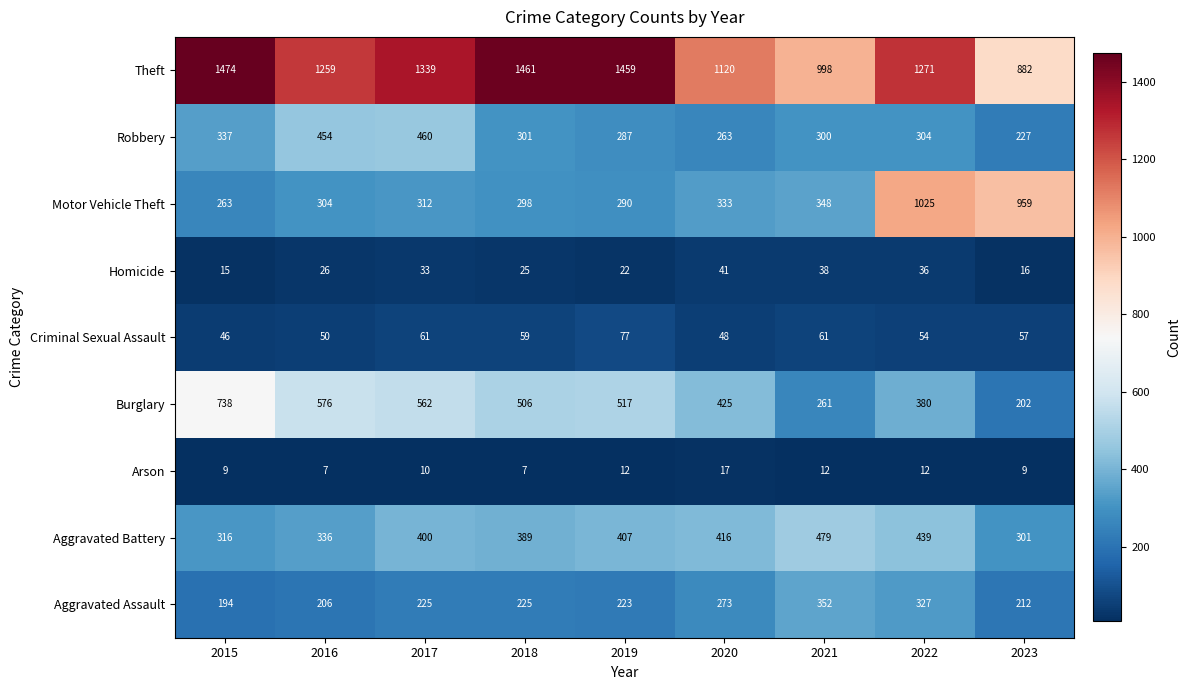

What is the spread (max minus min) of values at 2017?

1329